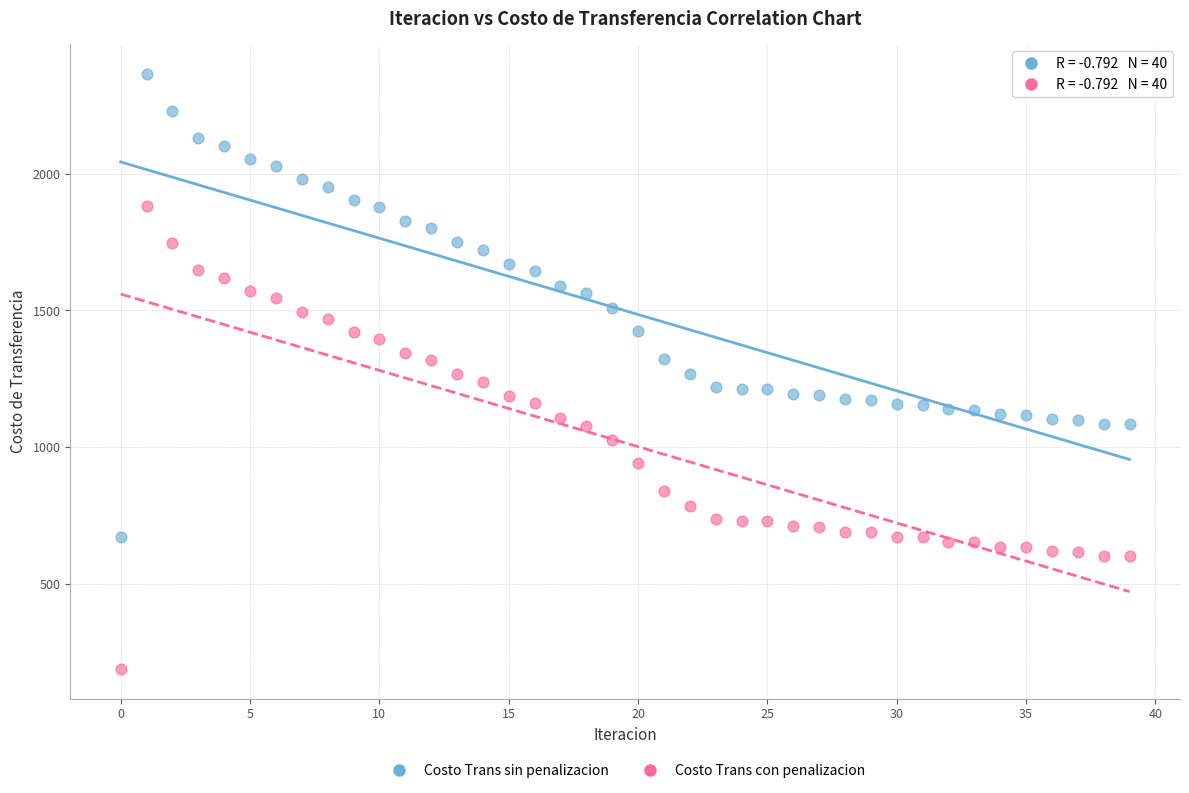

Which series contains the highest Y value?

Costo Trans sin penalizacion